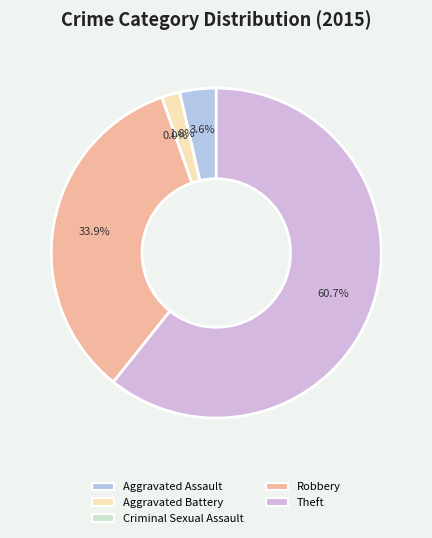

To the nearest percent, what portion does Theft represent?

61%